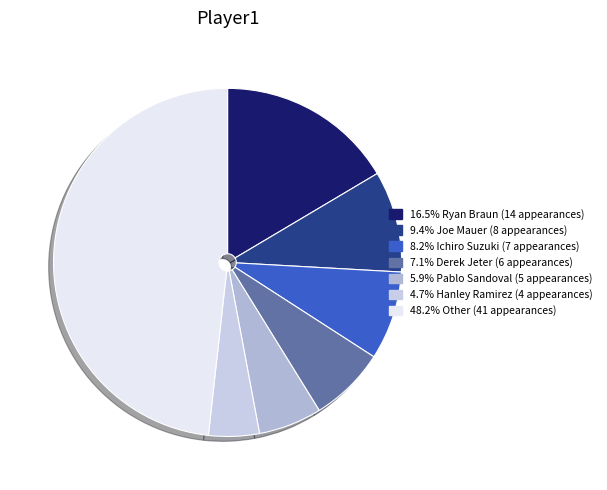

Which category has the smallest portion of the pie?

Hanley Ramirez